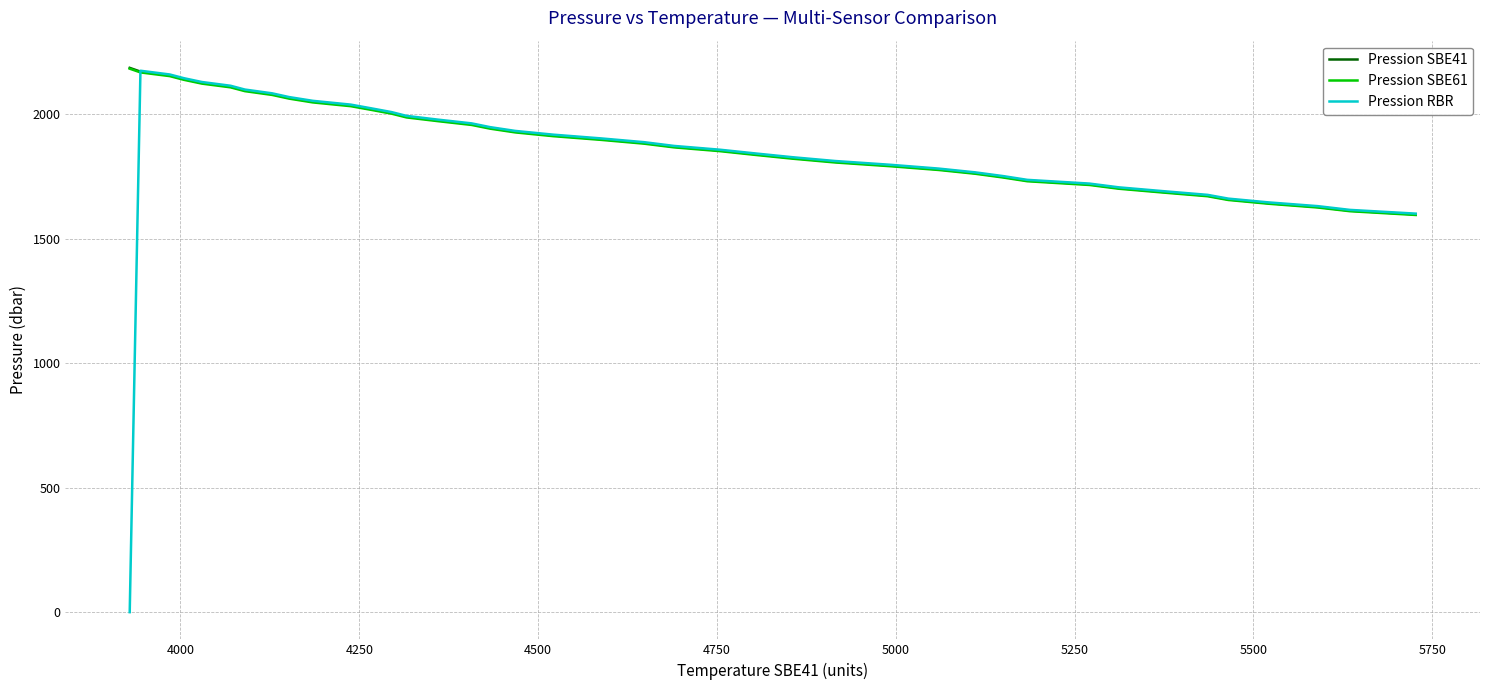

What is the highest value of the Pression SBE41 series?

2187.3